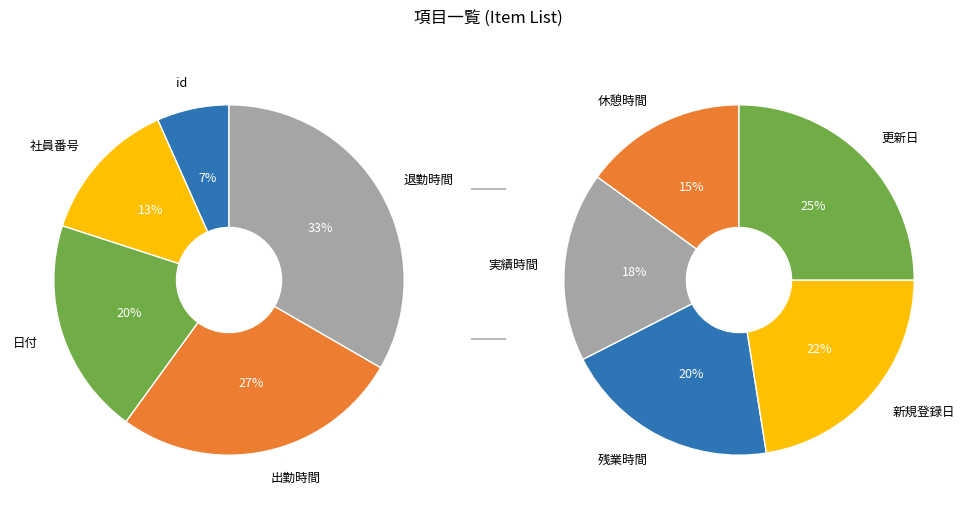

Is 新規登録日 the majority of the pie?

No